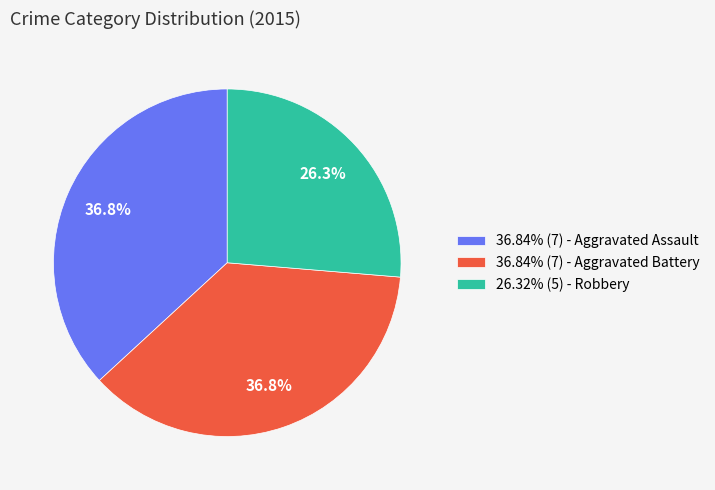

Count the number of slices in the pie.

3